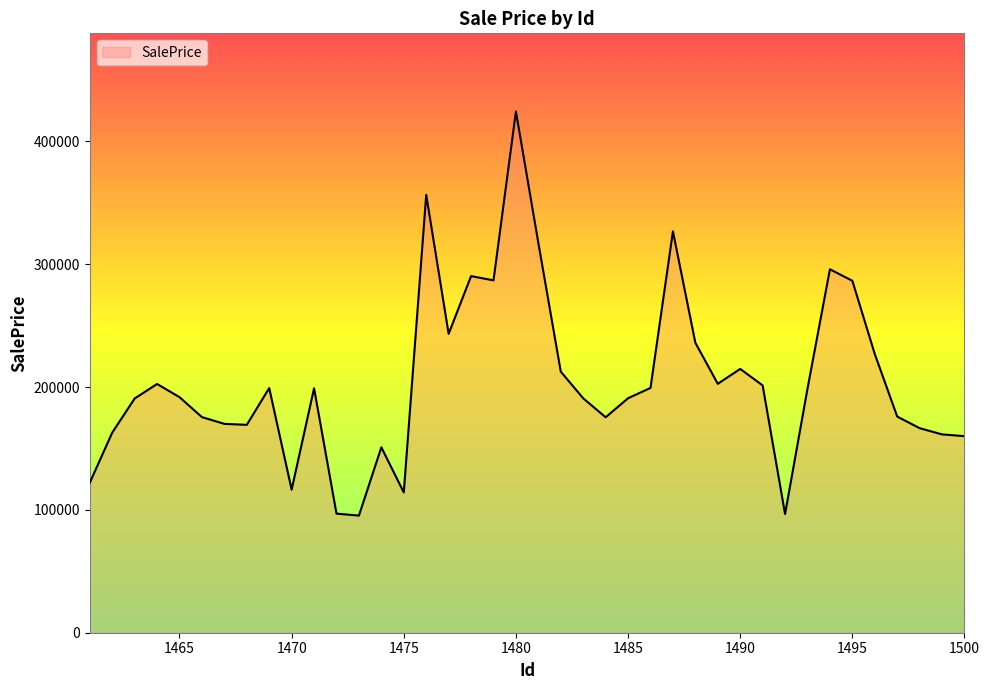

What is the difference between the maximum and minimum values?

329002.0